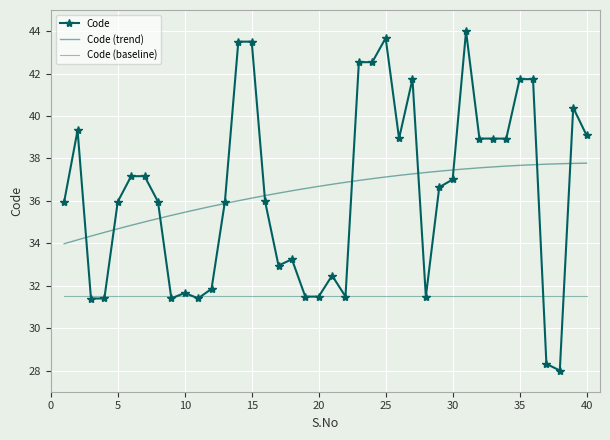

True or false: the data has more than 1 interior local peaks.

True